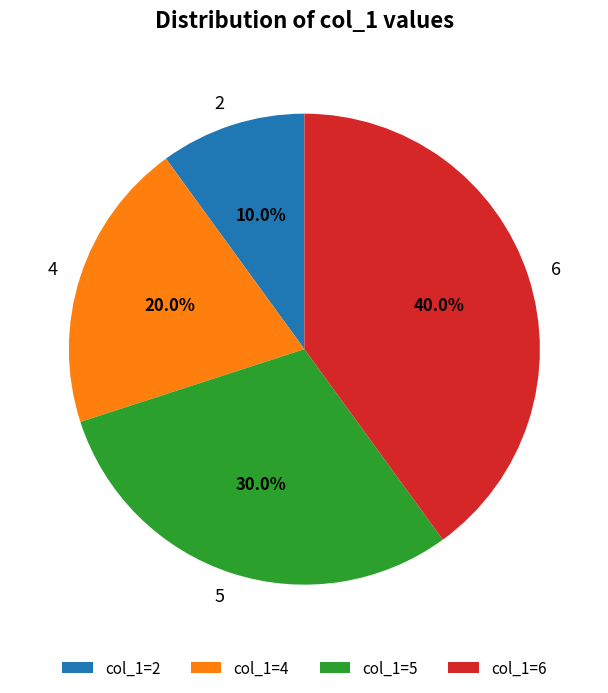

Is 6 the majority of the pie?

No